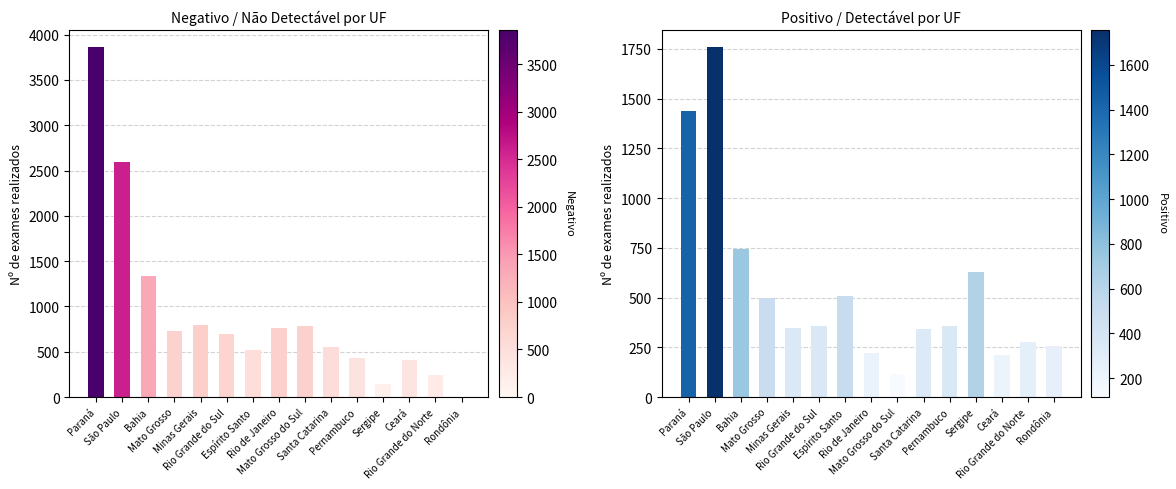

What is the spread (max minus min) of values at Minas Gerais?

442